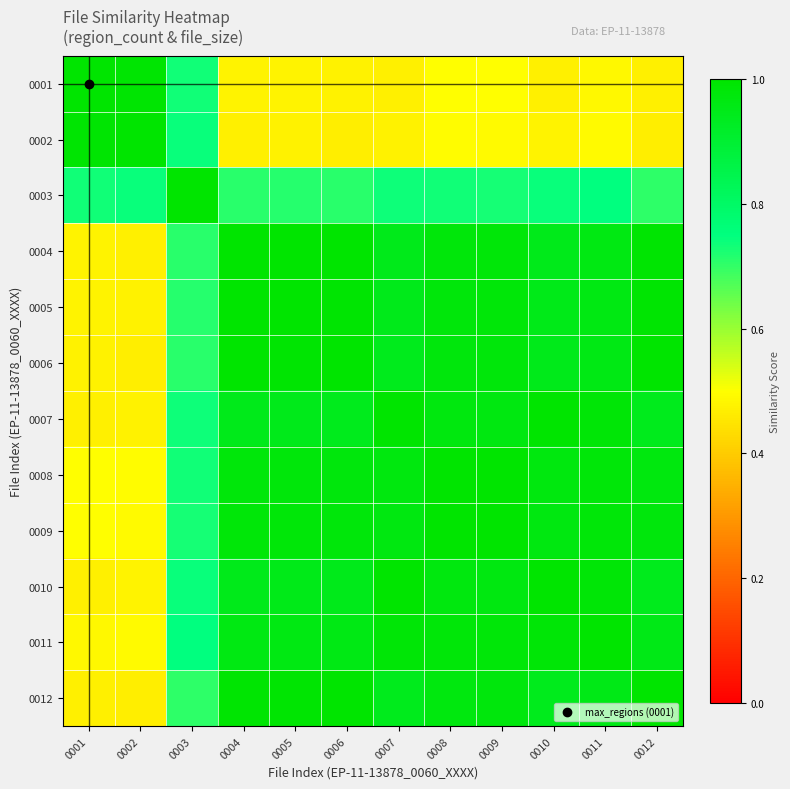

Reading left to right, what are all the values shown in this chart?

0001: 0001=1.0	0002=1.0	0003=0.7	0004=0.5	0005=0.5	0006=0.5	0007=0.5	0008=0.5	0009=0.5	0010=0.5	0011=0.5	0012=0.5
0002: 0001=1.0	0002=1.0	0003=0.7	0004=0.5	0005=0.5	0006=0.5	0007=0.5	0008=0.5	0009=0.5	0010=0.5	0011=0.5	0012=0.5
0003: 0001=0.7	0002=0.7	0003=1.0	0004=0.7	0005=0.7	0006=0.7	0007=0.7	0008=0.7	0009=0.7	0010=0.7	0011=0.7	0012=0.7
0004: 0001=0.5	0002=0.5	0003=0.7	0004=1.0	0005=1.0	0006=1.0	0007=0.9	0008=1.0	0009=1.0	0010=0.9	0011=1.0	0012=1.0
0005: 0001=0.5	0002=0.5	0003=0.7	0004=1.0	0005=1.0	0006=1.0	0007=0.9	0008=1.0	0009=1.0	0010=1.0	0011=1.0	0012=1.0
0006: 0001=0.5	0002=0.5	0003=0.7	0004=1.0	0005=1.0	0006=1.0	0007=0.9	0008=1.0	0009=1.0	0010=0.9	0011=1.0	0012=1.0
0007: 0001=0.5	0002=0.5	0003=0.7	0004=0.9	0005=0.9	0006=0.9	0007=1.0	0008=1.0	0009=1.0	0010=1.0	0011=1.0	0012=0.9
0008: 0001=0.5	0002=0.5	0003=0.7	0004=1.0	0005=1.0	0006=1.0	0007=1.0	0008=1.0	0009=1.0	0010=1.0	0011=1.0	0012=1.0
0009: 0001=0.5	0002=0.5	0003=0.7	0004=1.0	0005=1.0	0006=1.0	0007=1.0	0008=1.0	0009=1.0	0010=1.0	0011=1.0	0012=1.0
0010: 0001=0.5	0002=0.5	0003=0.7	0004=0.9	0005=1.0	0006=0.9	0007=1.0	0008=1.0	0009=1.0	0010=1.0	0011=1.0	0012=0.9
0011: 0001=0.5	0002=0.5	0003=0.7	0004=1.0	0005=1.0	0006=1.0	0007=1.0	0008=1.0	0009=1.0	0010=1.0	0011=1.0	0012=1.0
0012: 0001=0.5	0002=0.5	0003=0.7	0004=1.0	0005=1.0	0006=1.0	0007=0.9	0008=1.0	0009=1.0	0010=0.9	0011=1.0	0012=1.0